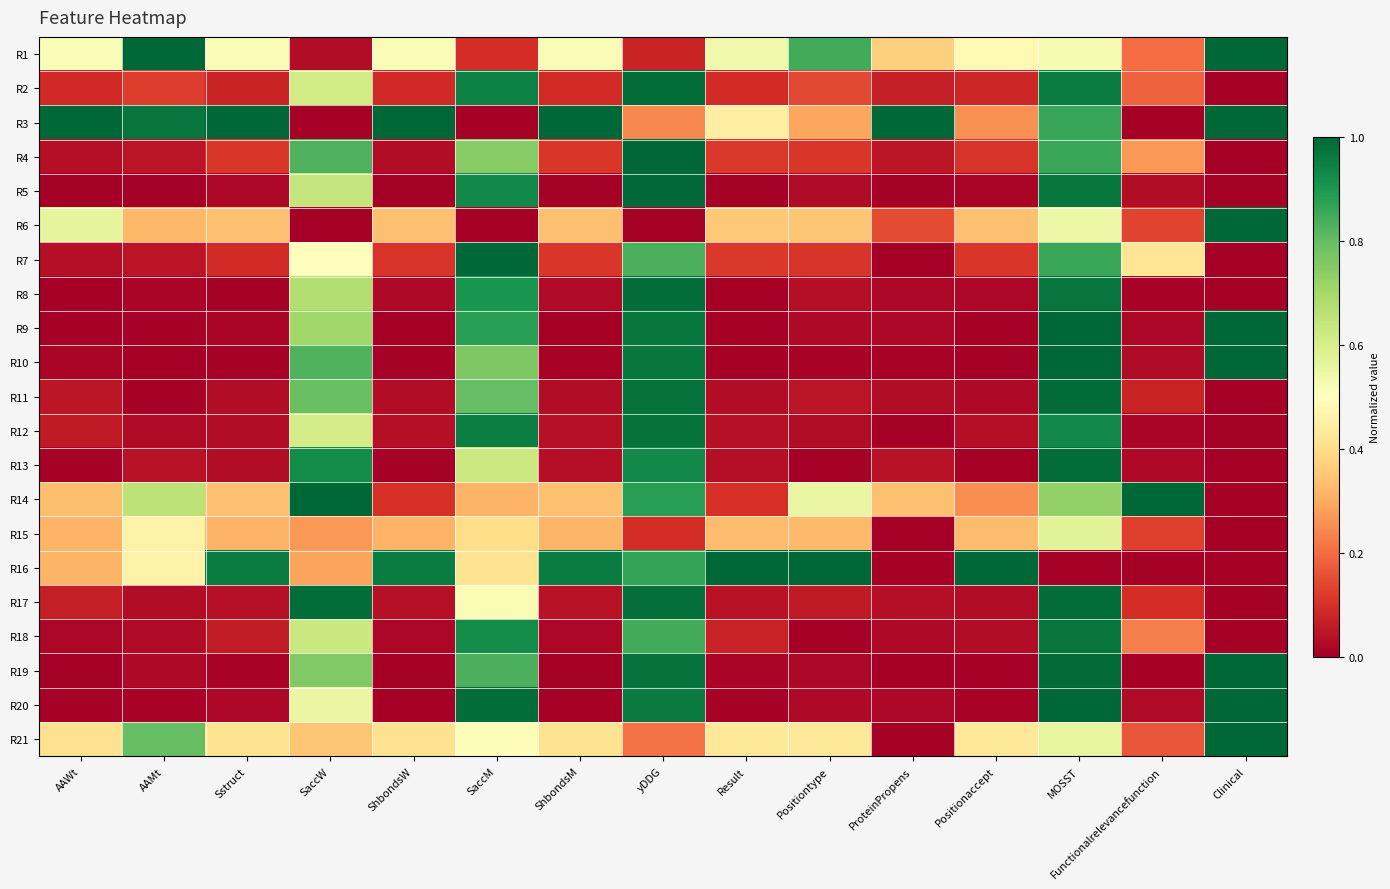

Which has a higher value, SaccM or ShbondsM?

ShbondsM